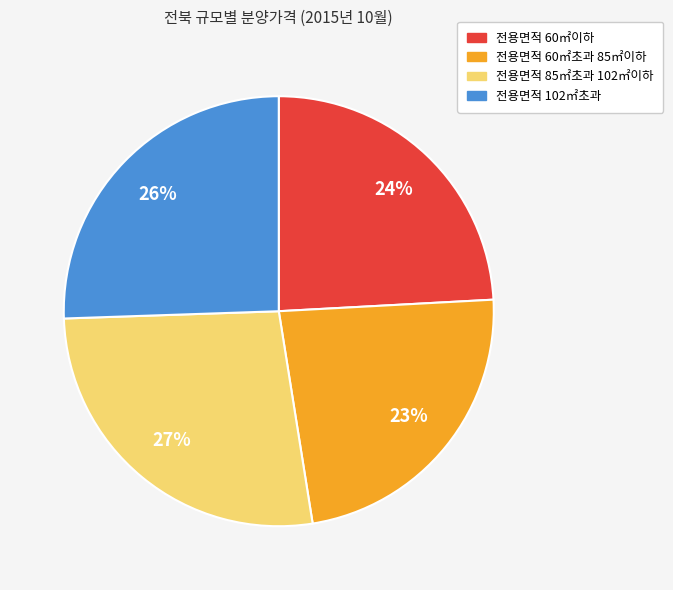

Between 전용면적 60㎡초과 85㎡이하 and 전용면적 60㎡이하, which is larger?

전용면적 60㎡이하